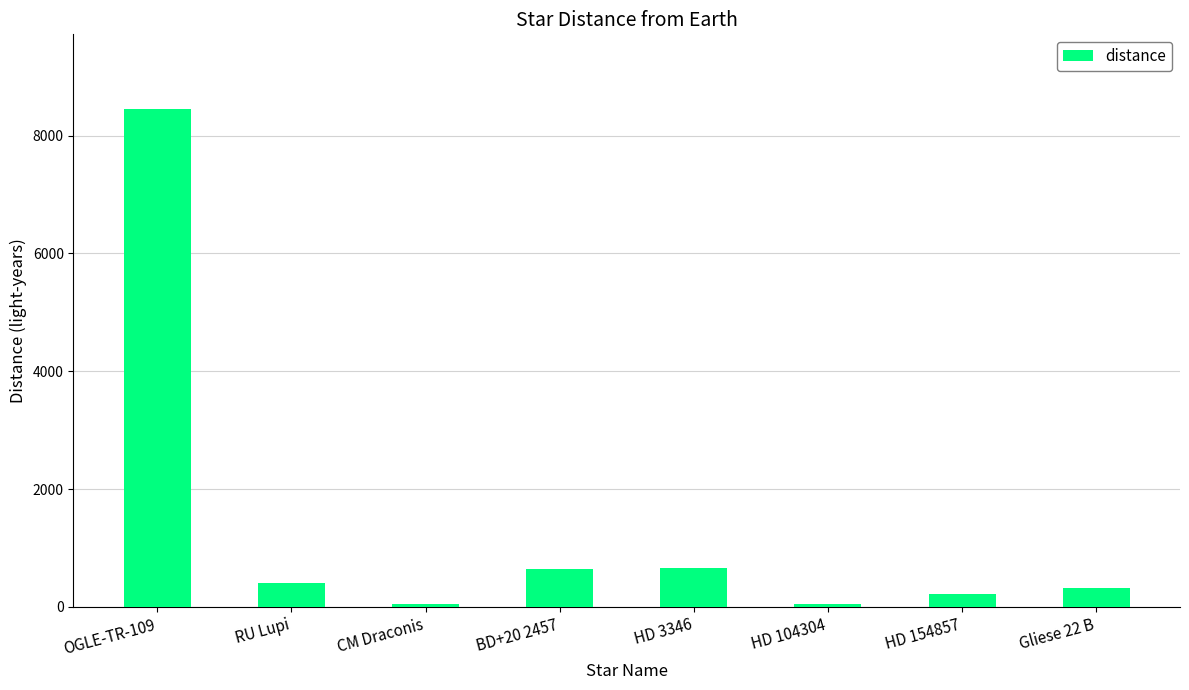

Is it true that the value at HD 154857 is 220.0?

True